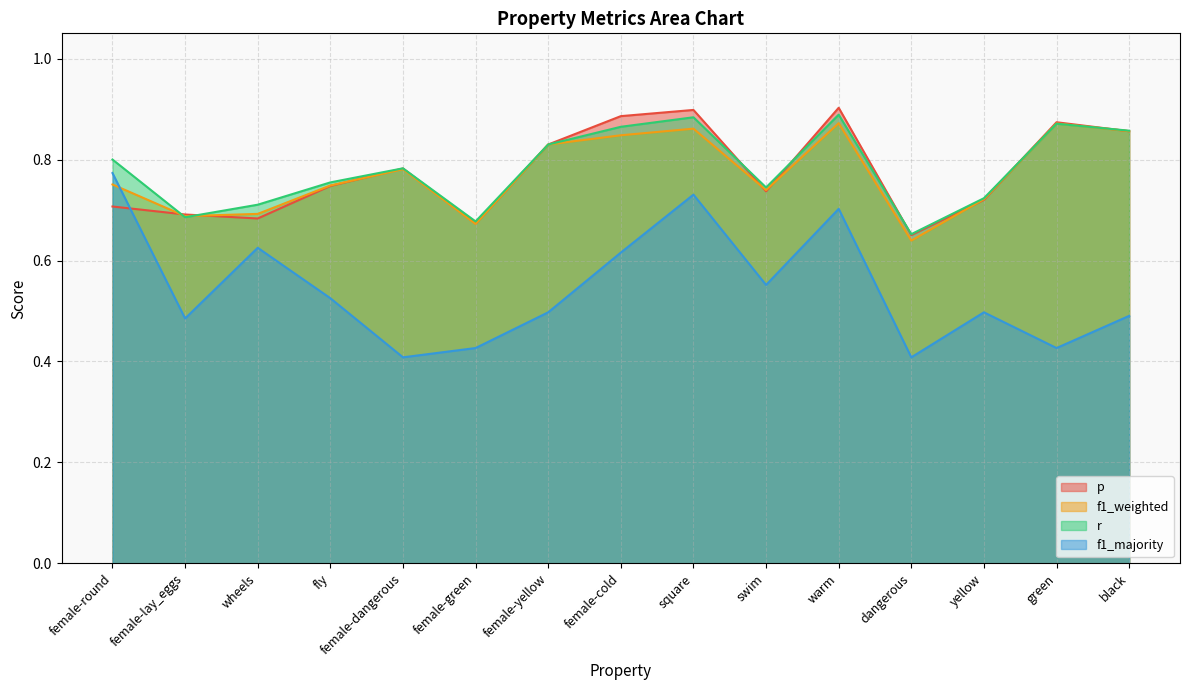

Where is the first local minimum for r?

female-lay_eggs